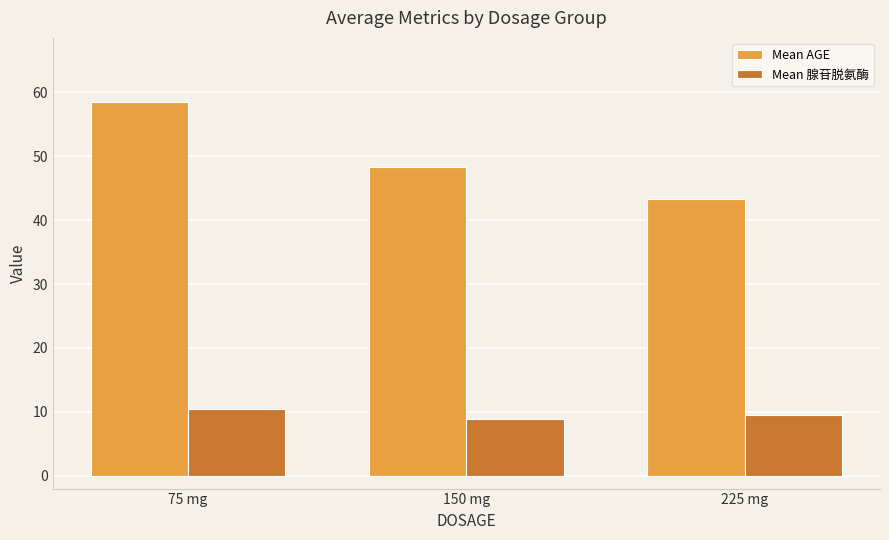

What is the difference between the maximum and minimum values in the Mean 腺苷脱氨酶 series?

1.5